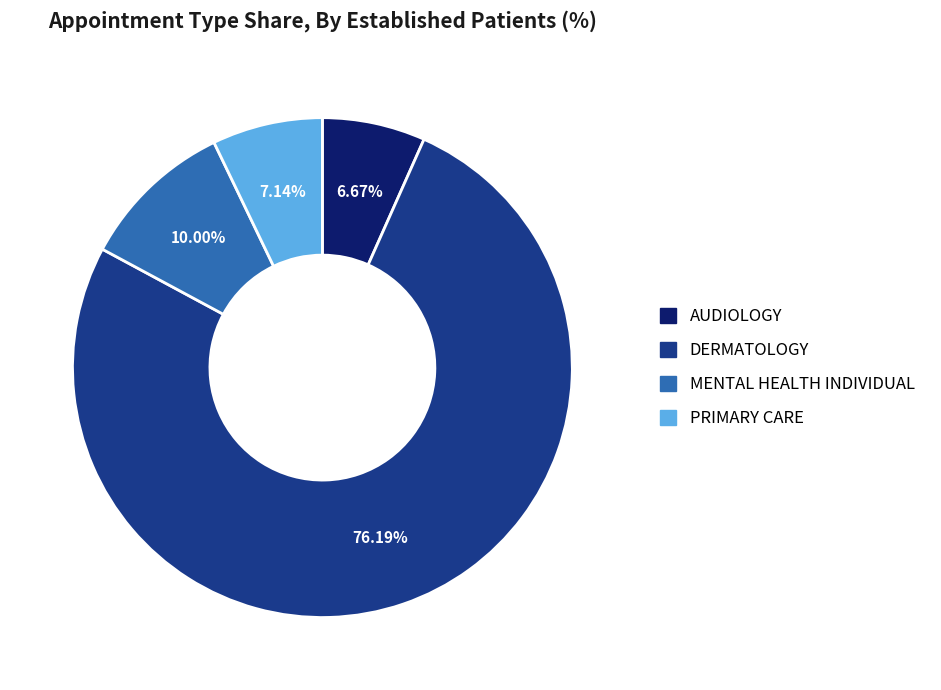

What percentage is the PRIMARY CARE slice, to the nearest percent?

7%